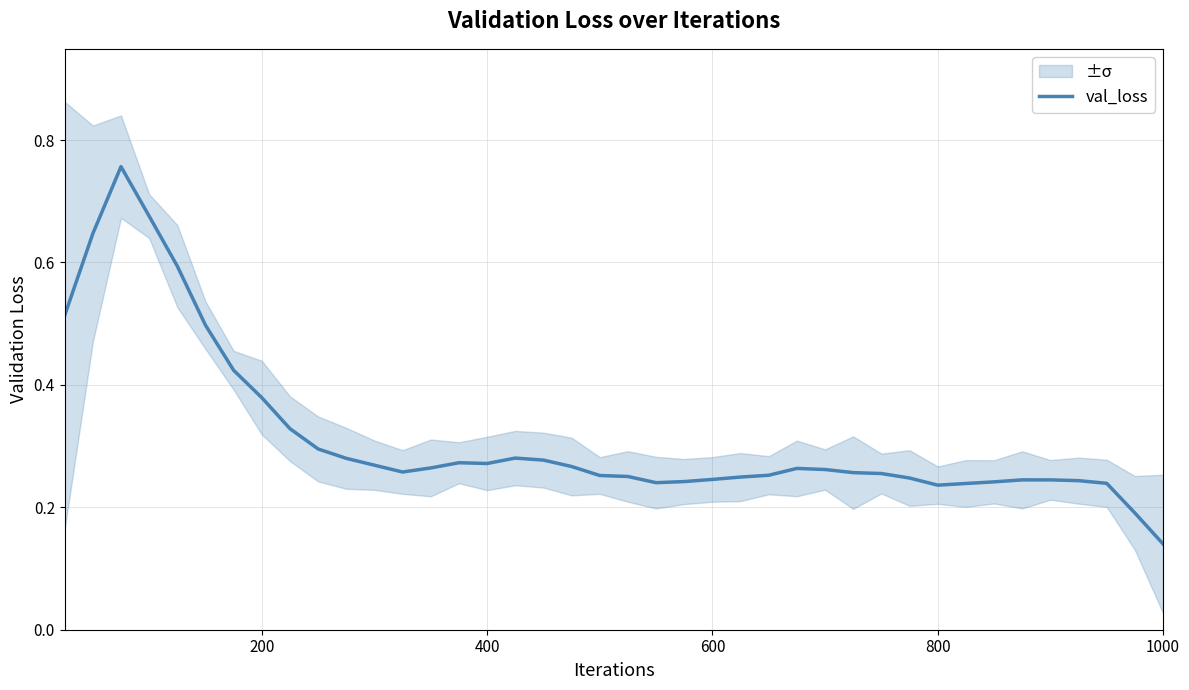

At which label does val_loss reach its minimum?

1000